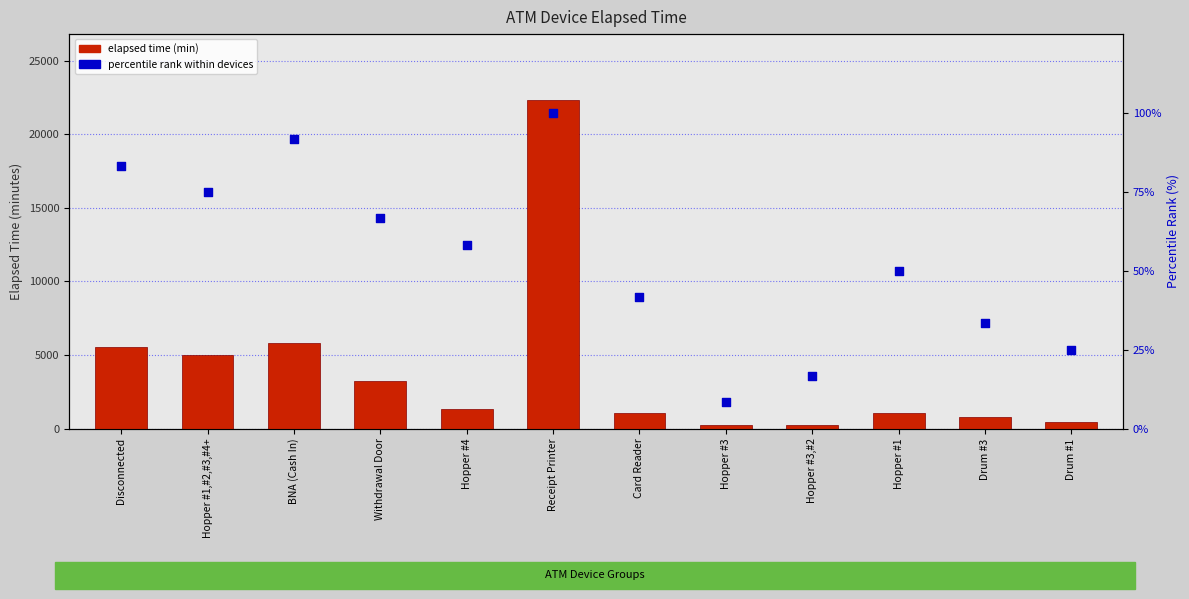

Which series contains the highest Y value?

elapsed time (min)